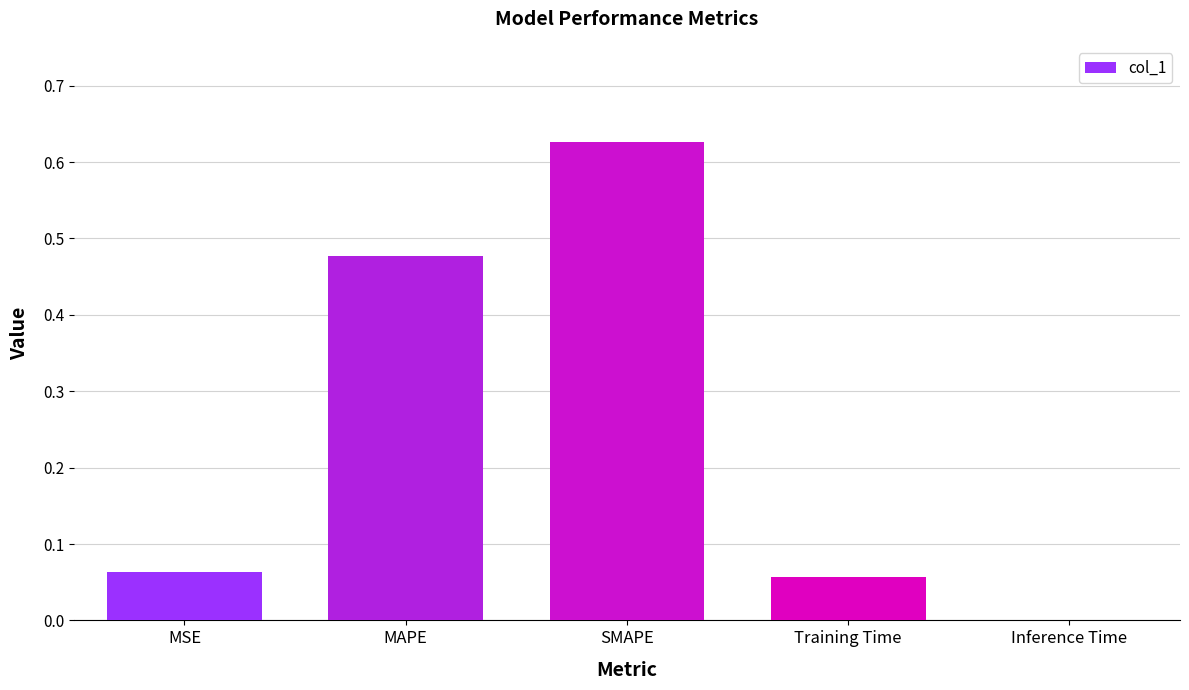

Which category has the highest value across all series?

SMAPE